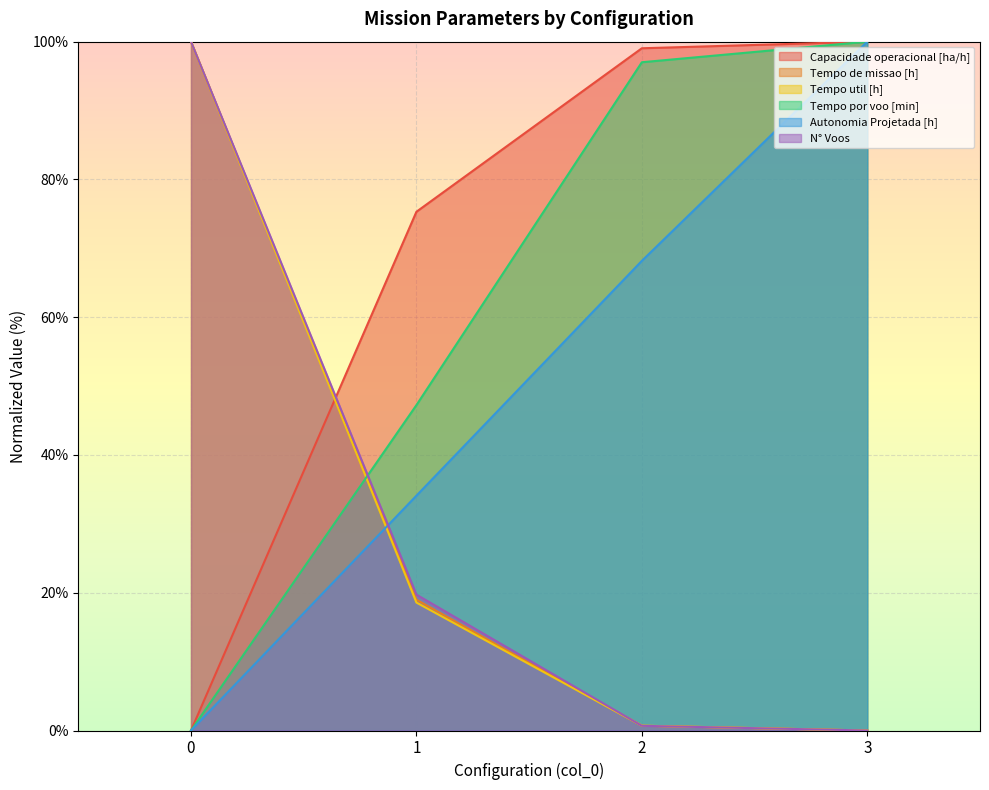

Which series has the largest total across all categories?

Capacidade operacional [ha/h]